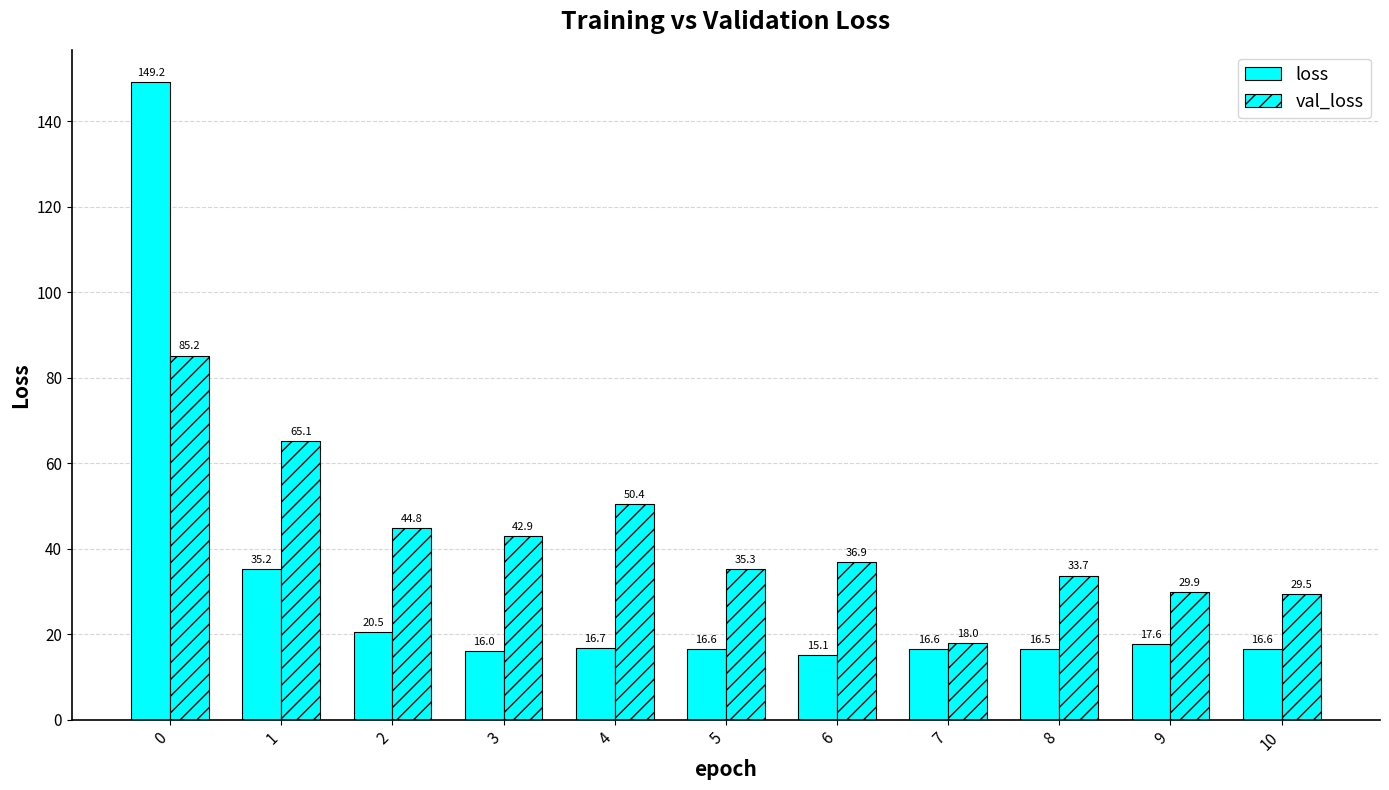

Are the bars grouped side by side (vs. stacked)?

Yes